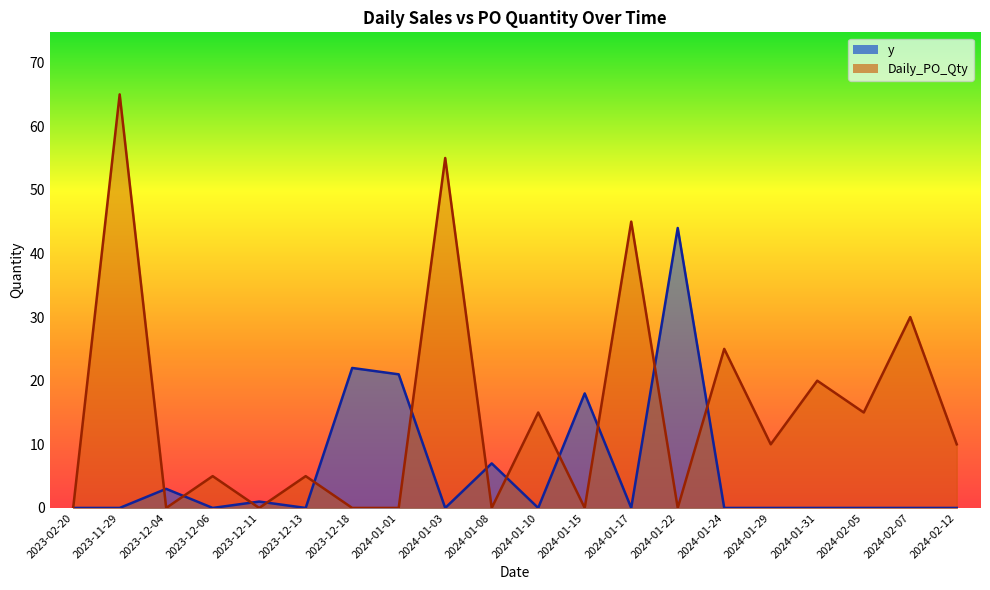

What is the label of the 12th point from the right?

2024-01-03